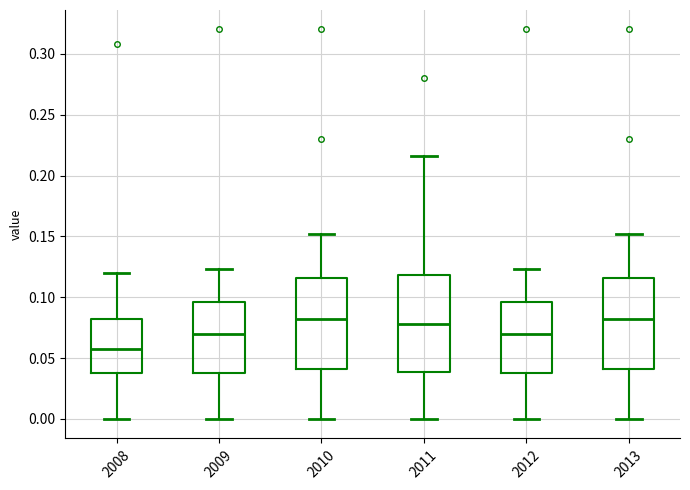

Reading left to right, read every box against the y-axis: the position of its median line, the range the box covers, and the ends of its whiskers. The values are not printed on the chart, so give them approximately, as read against the axis.

2008: median 0.060, box 0.040 to 0.080, whiskers 0.000 to 0.120
2009: median 0.070, box 0.040 to 0.095, whiskers 0.000 to 0.125
2010: median 0.080, box 0.040 to 0.115, whiskers 0.000 to 0.150
2011: median 0.080, box 0.040 to 0.120, whiskers 0.000 to 0.215
2012: median 0.070, box 0.040 to 0.095, whiskers 0.000 to 0.125
2013: median 0.080, box 0.040 to 0.115, whiskers 0.000 to 0.150